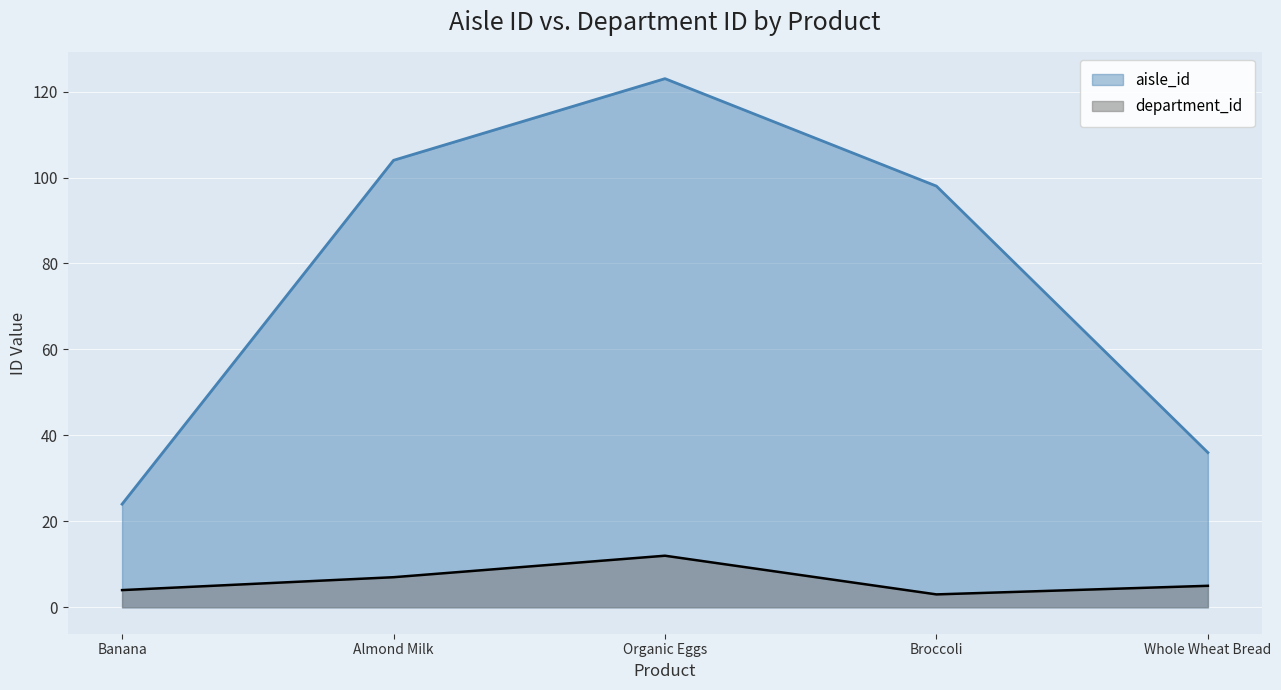

Between Whole Wheat Bread and Almond Milk, which is larger?

Almond Milk